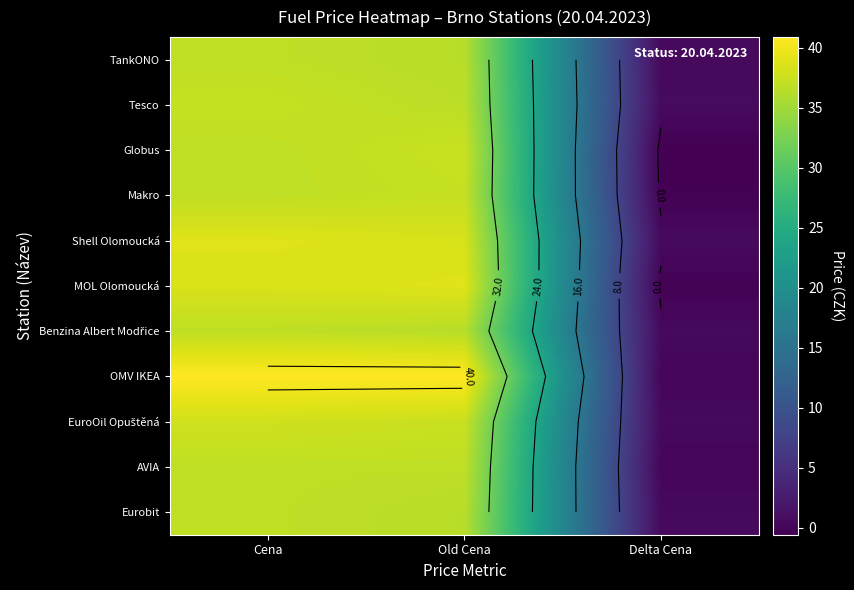

Read the Shell Olomoucká value at Cena.

38.9